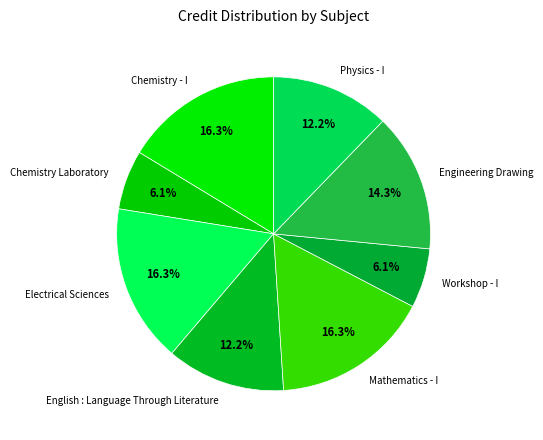

To the nearest percent, what portion does Physics - I represent?

12%